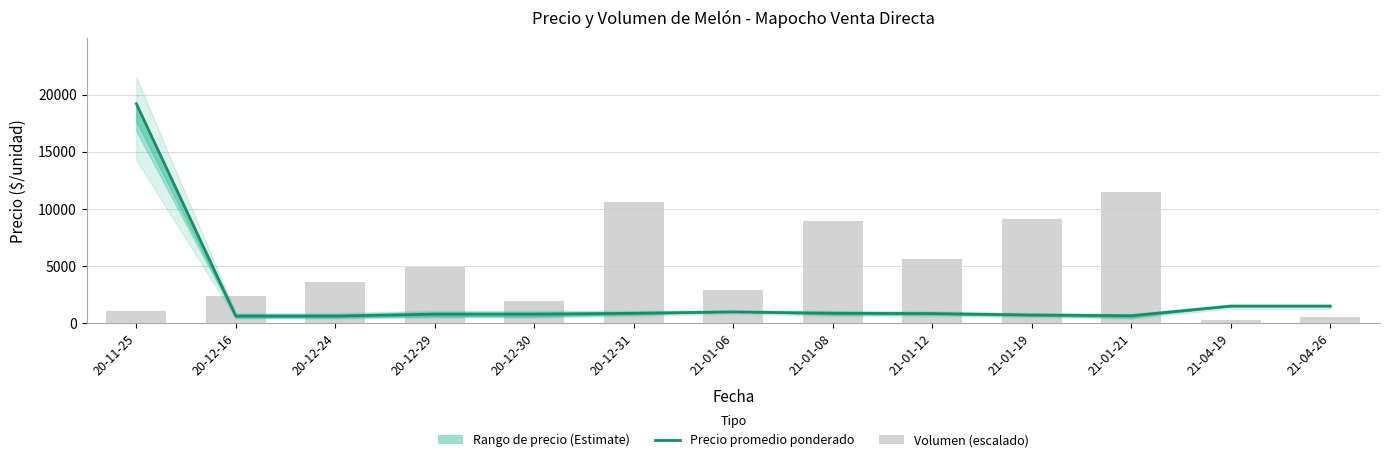

At which label does Volumen (escalado) reach its peak?

21-01-21